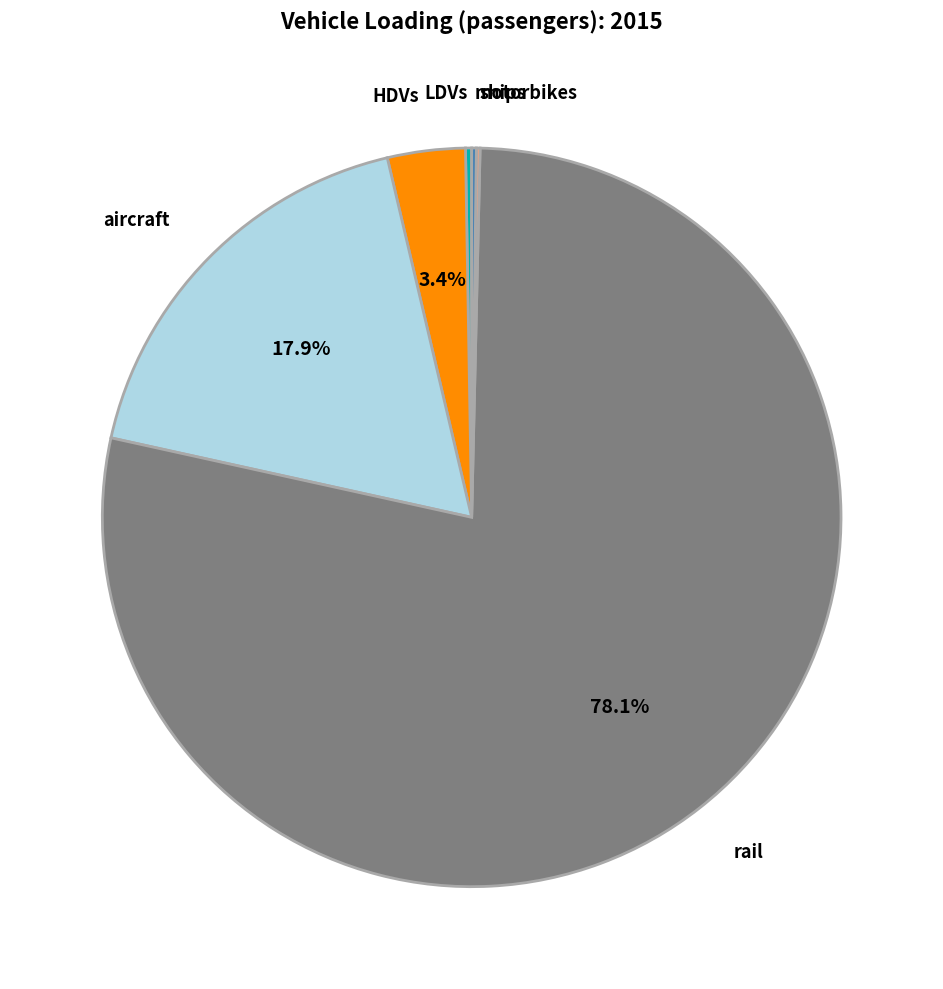

Does any single category account for the majority?

Yes